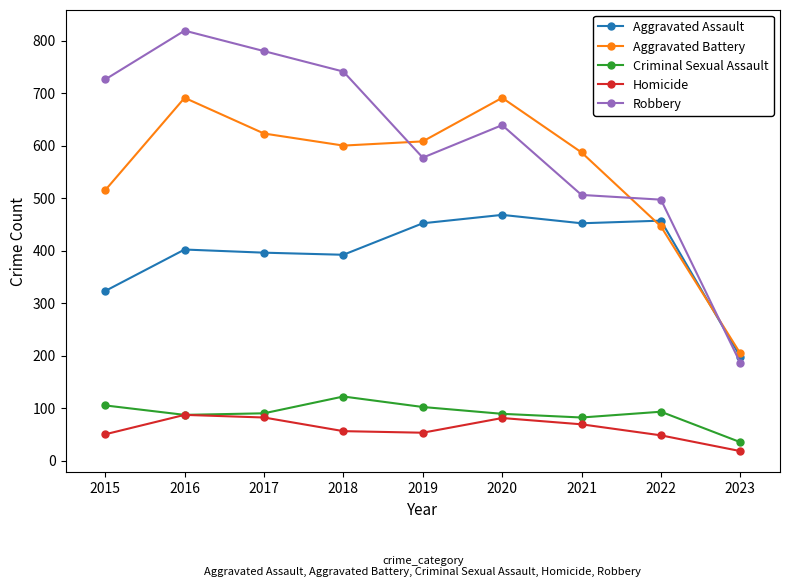

At 2021, list the series in order from smallest to largest.

Homicide, Criminal Sexual Assault, Aggravated Assault, Robbery, Aggravated Battery